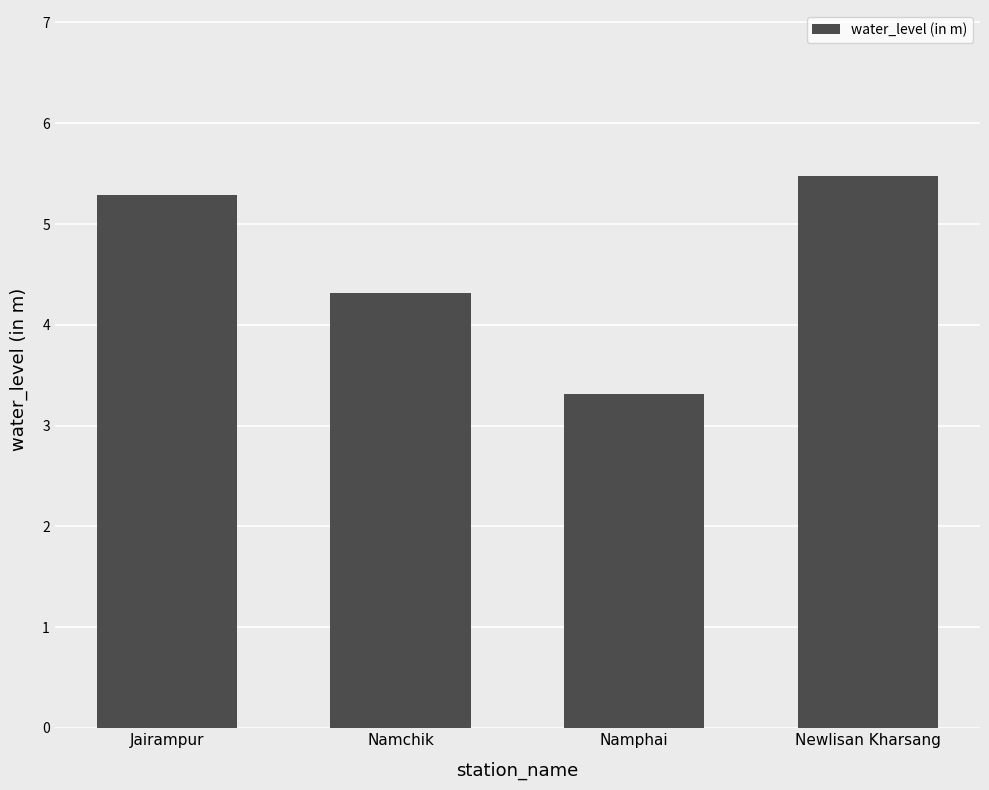

List the labels in order of value, largest first.

Newlisan Kharsang, Jairampur, Namchik, Namphai